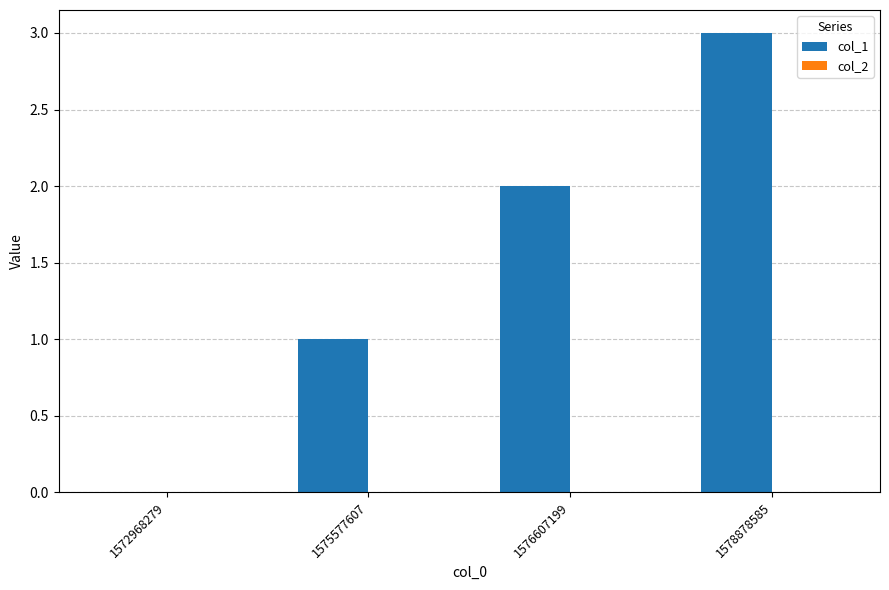

Are the bars horizontal?

No